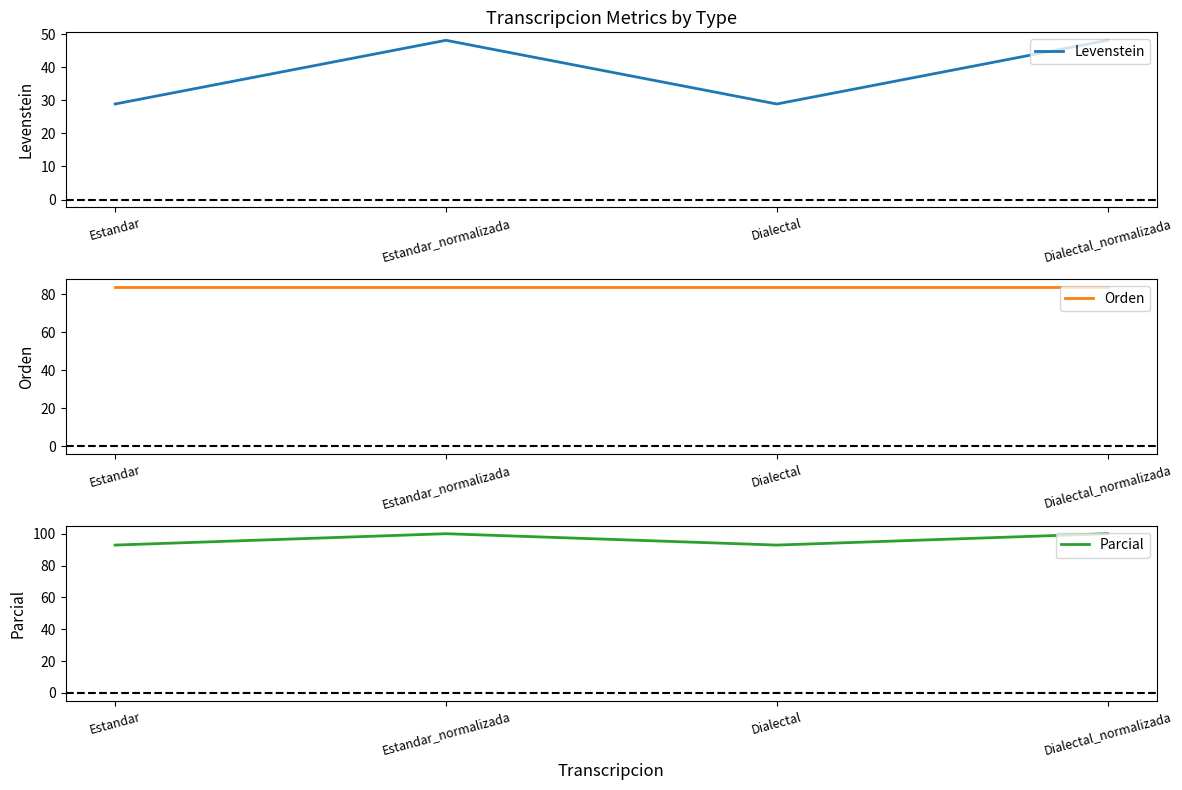

What is the lowest value of the Levenstein series?

28.9